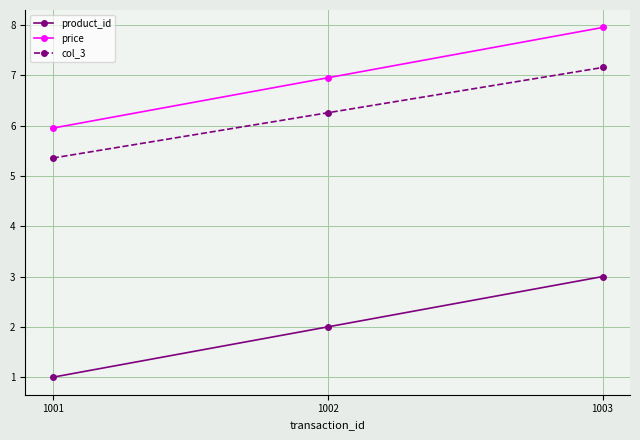

True or false: price has a value of 6.0 at 1001.

True